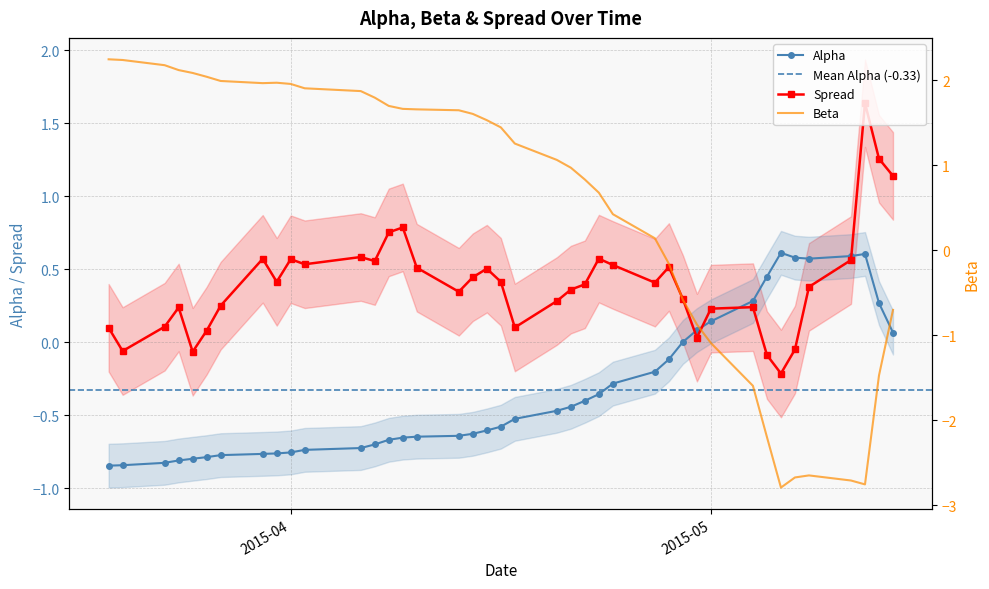

What is the average value of the alpha series?

-0.3